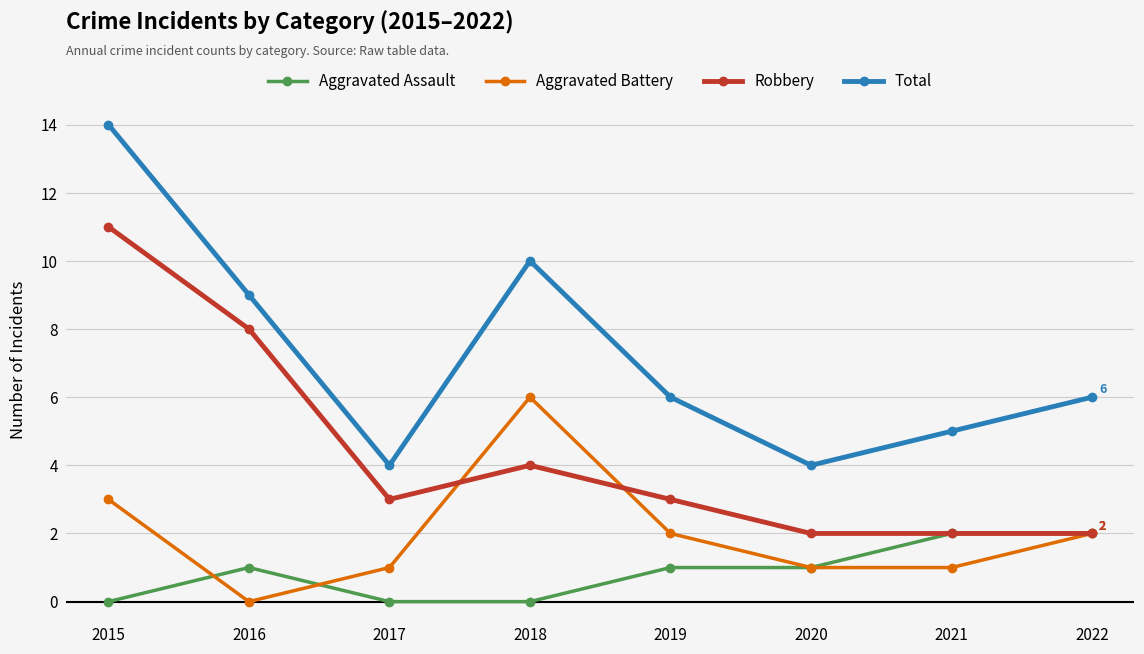

At which category is the sum across all series the highest?

2015